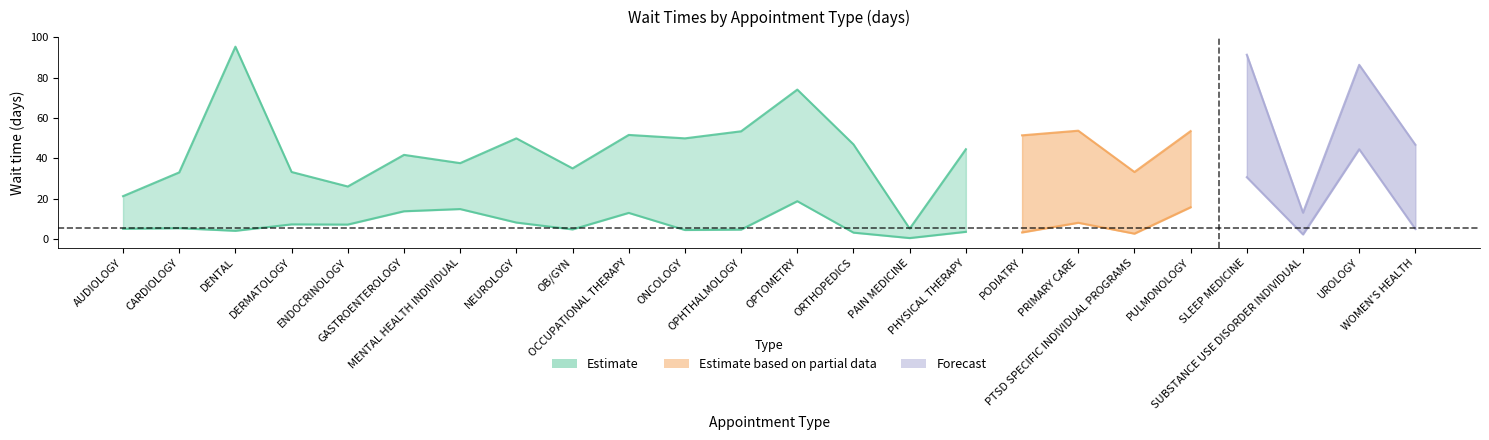

True or false: NewPatients has a value of 86.4 at UROLOGY.

True